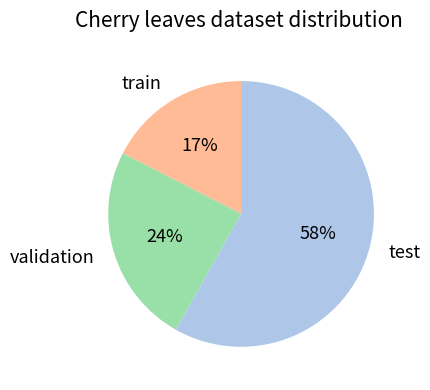

Is the sum of validation and test greater than half?

Yes